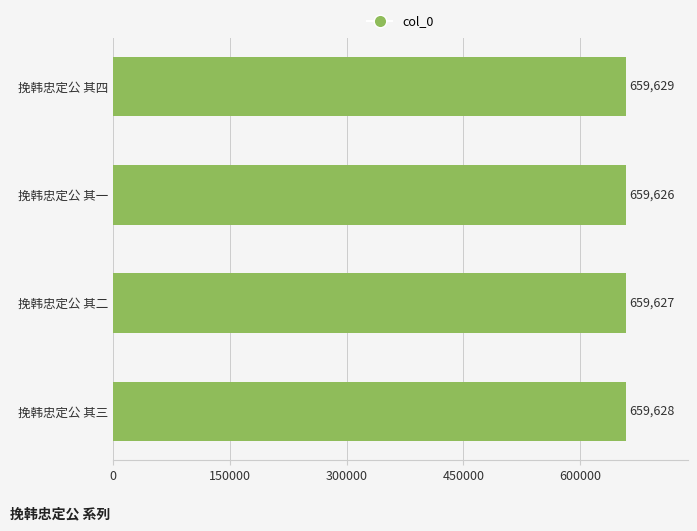

What is the sum of all values?

2638510